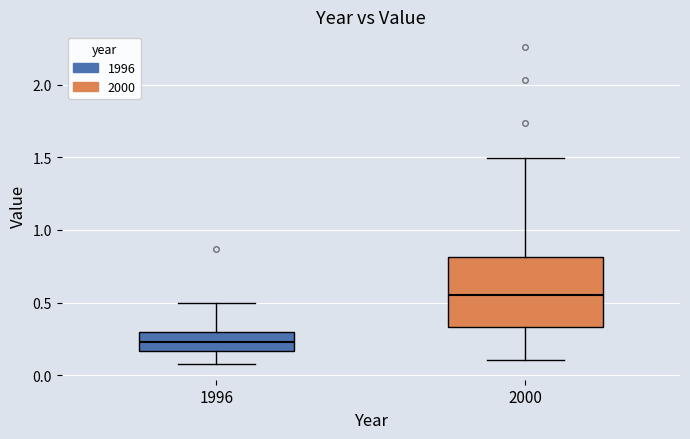

Reading left to right, transcribe this box plot: for each box, give where its median line is, the range the box spans, and where its two whiskers end, as read against the y-axis. The values are not printed on the chart, so give them approximately, as read against the axis.

1996: median 0.25, box 0.15 to 0.30, whiskers 0.10 to 0.50
2000: median 0.55, box 0.35 to 0.80, whiskers 0.10 to 1.50